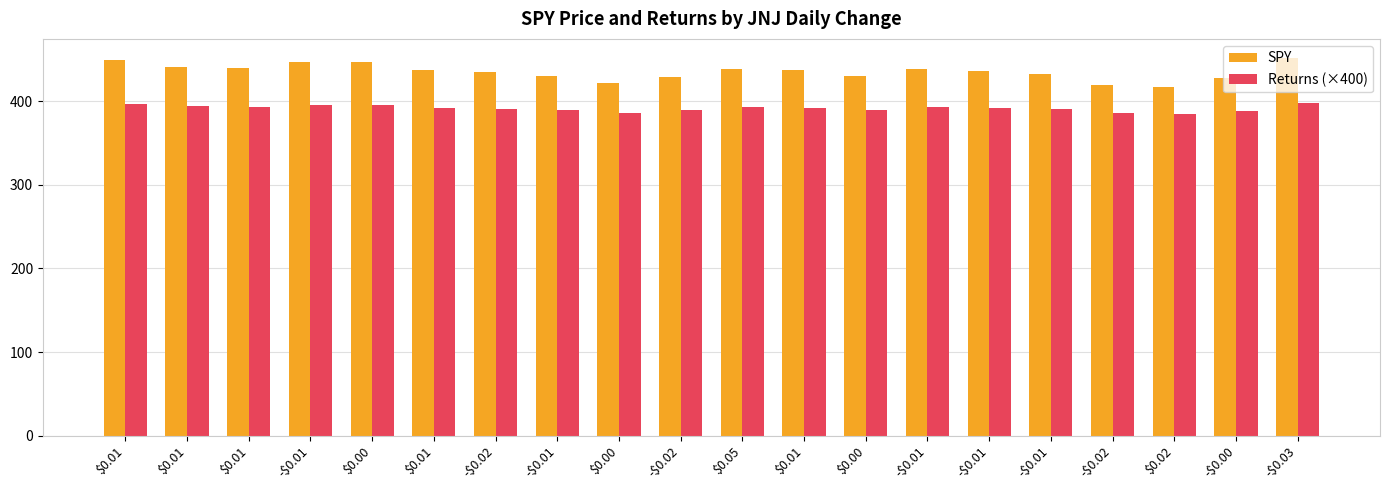

What is the approximate value of Returns (×400) at $0.00?

386.2